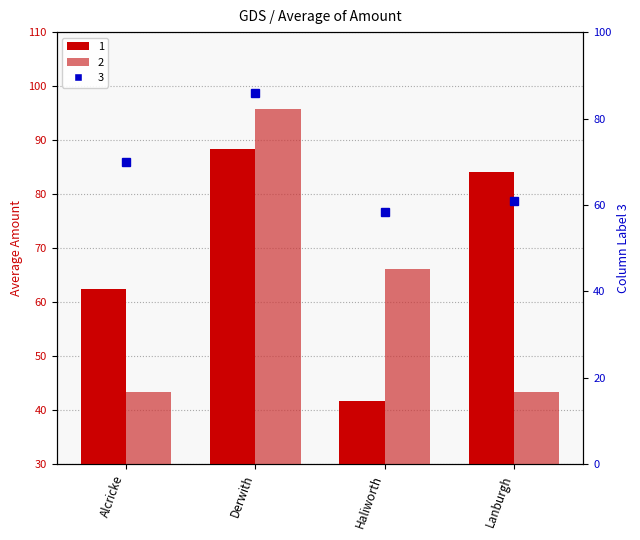

The value of 1 at Alcricke is 96.8. True or false?

False